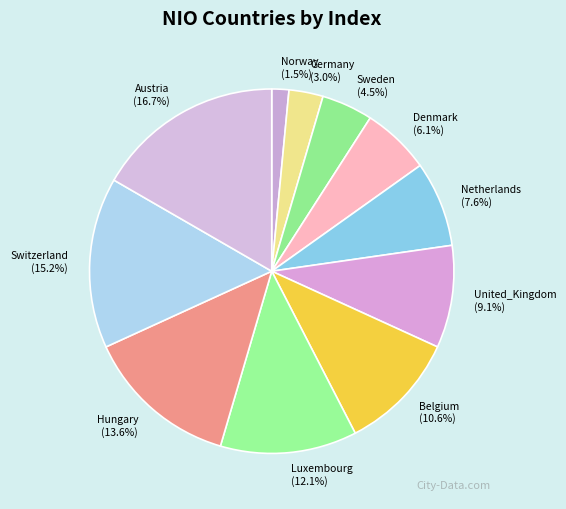

Which slice is the largest?

Austria